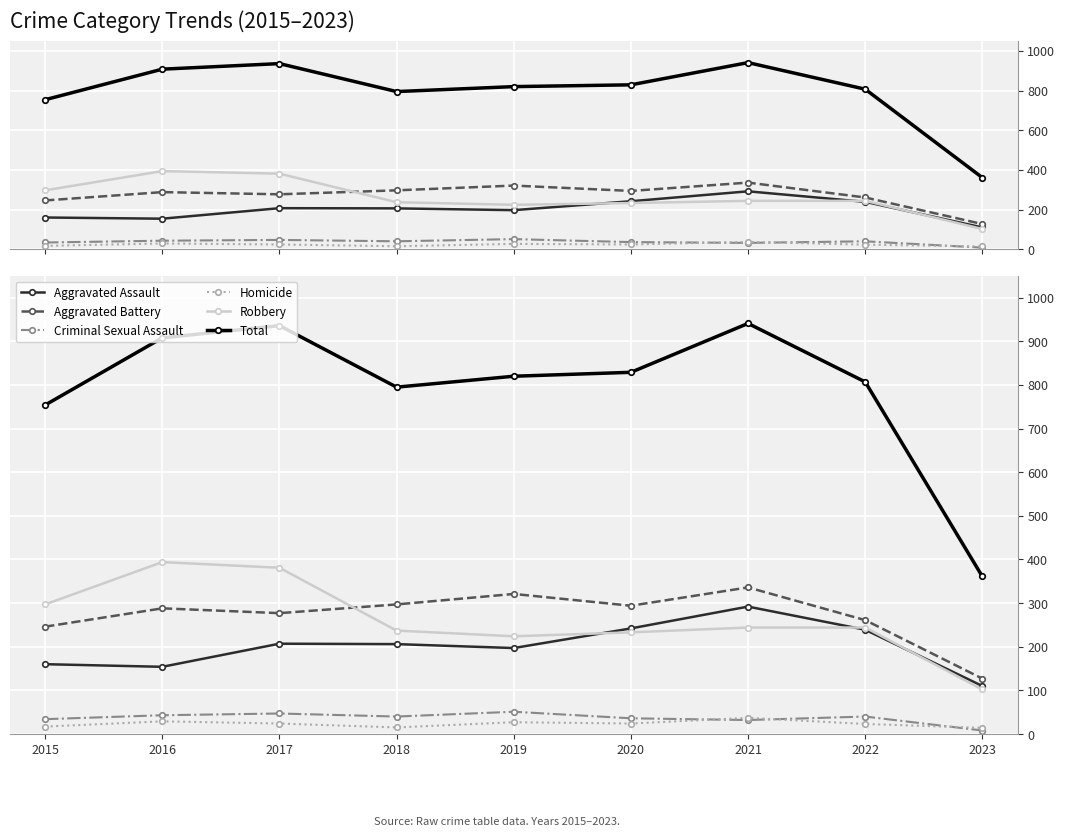

At which label does Total first exceed 820?

2016